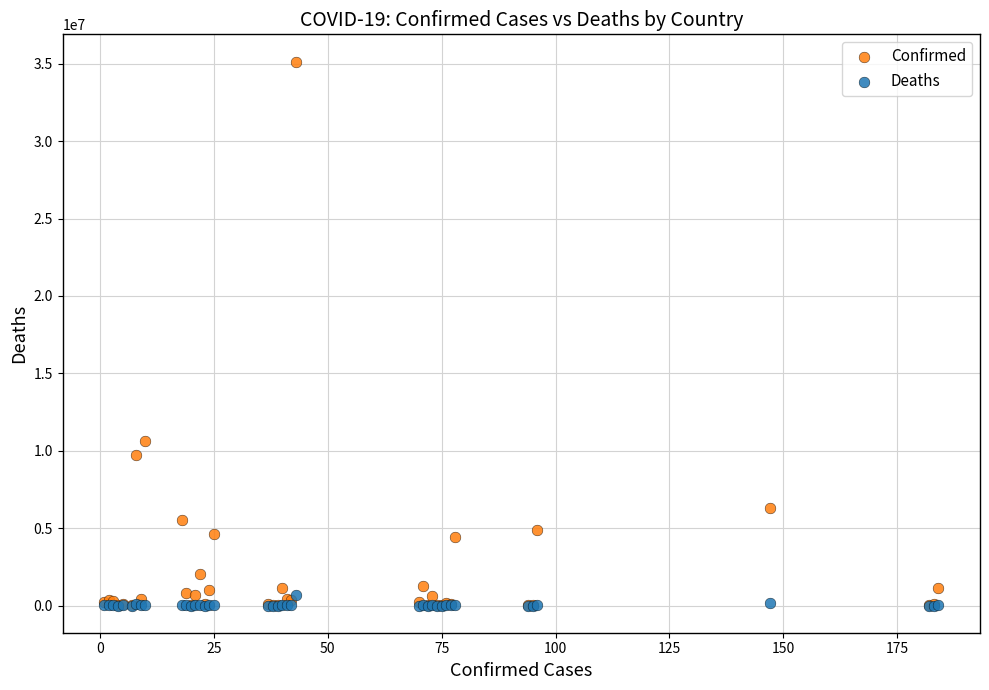

In the Confirmed series, what Y value is closest to 17578572?

10646596